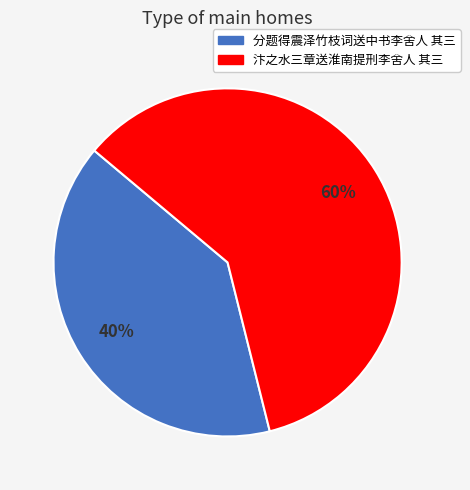

Count the number of slices in the pie.

2